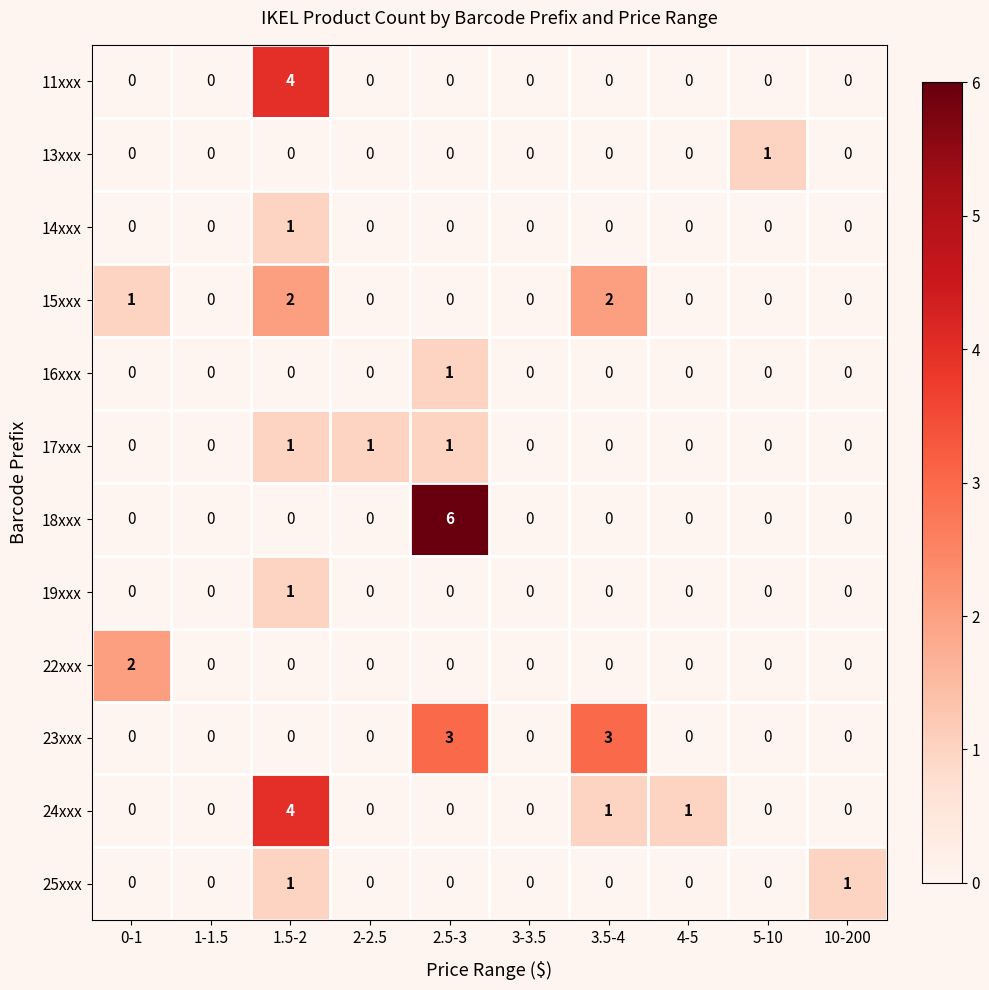

What is the difference between the maximum and minimum values in the 23xxx series?

3